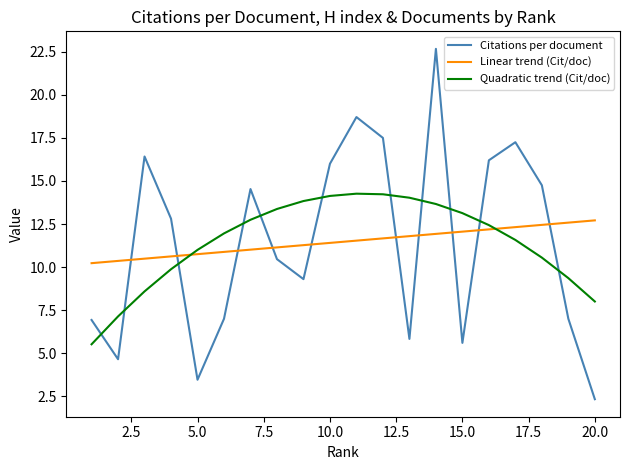

What is the minimum value shown in the chart?

2.3